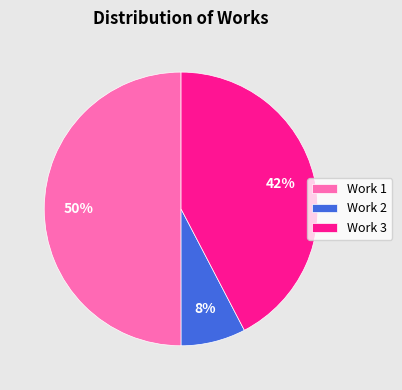

Which slice is the smallest?

Work 2